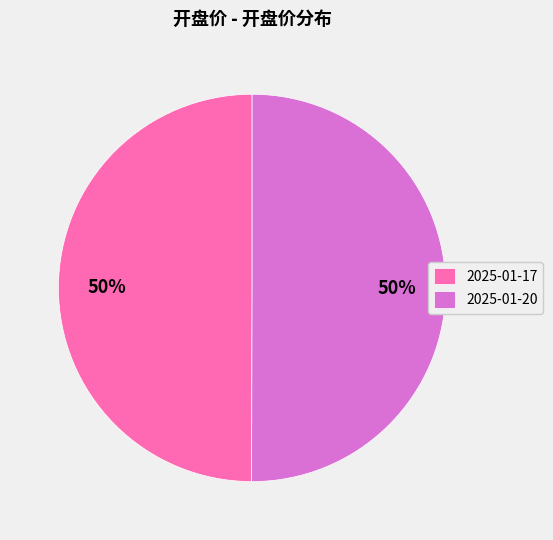

To the nearest percent, what portion does 2025-01-17 represent?

50%